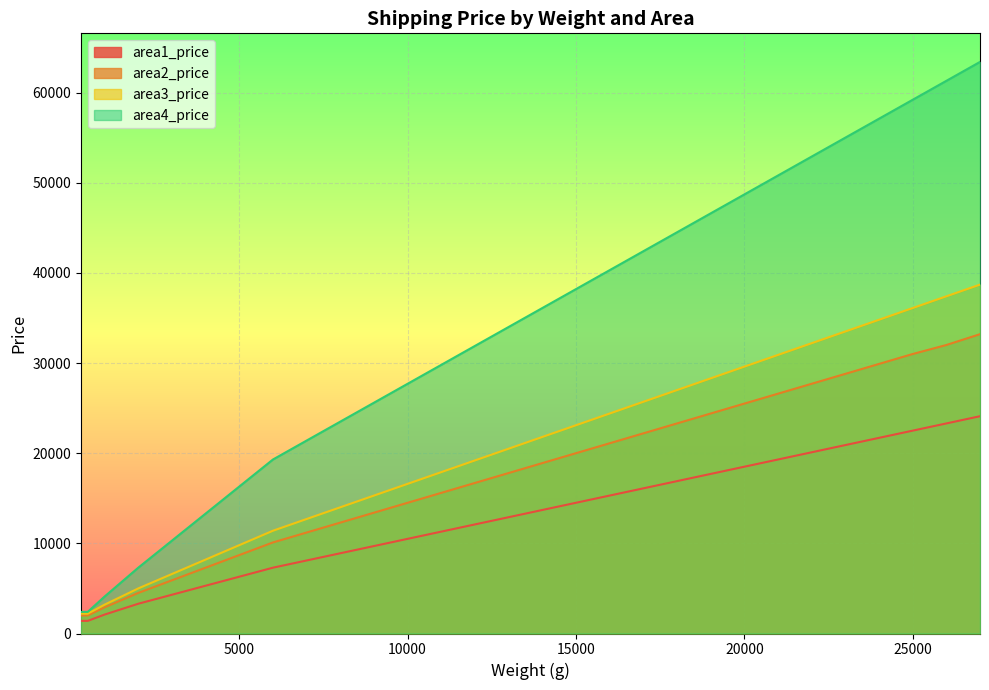

The value of area3_price at 300 is 2200. True or false?

True